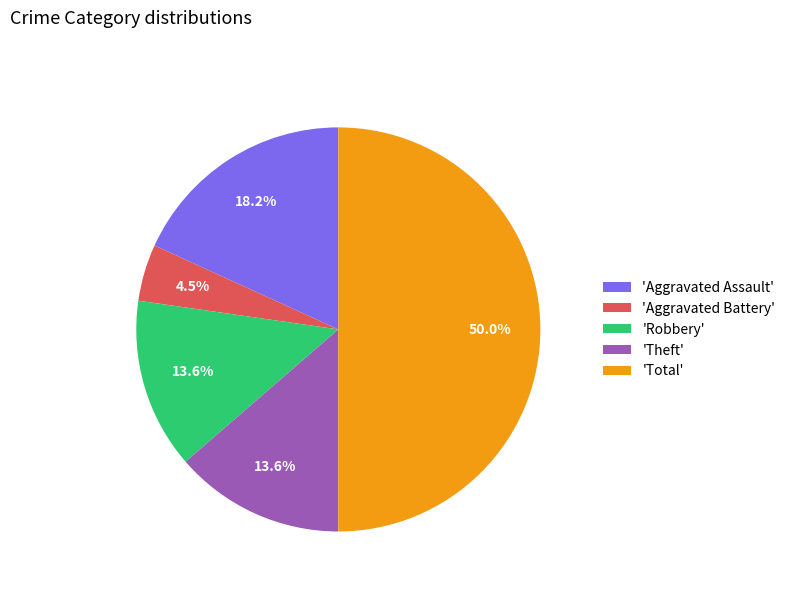

Does 'Theft' account for over 50% of the chart?

No